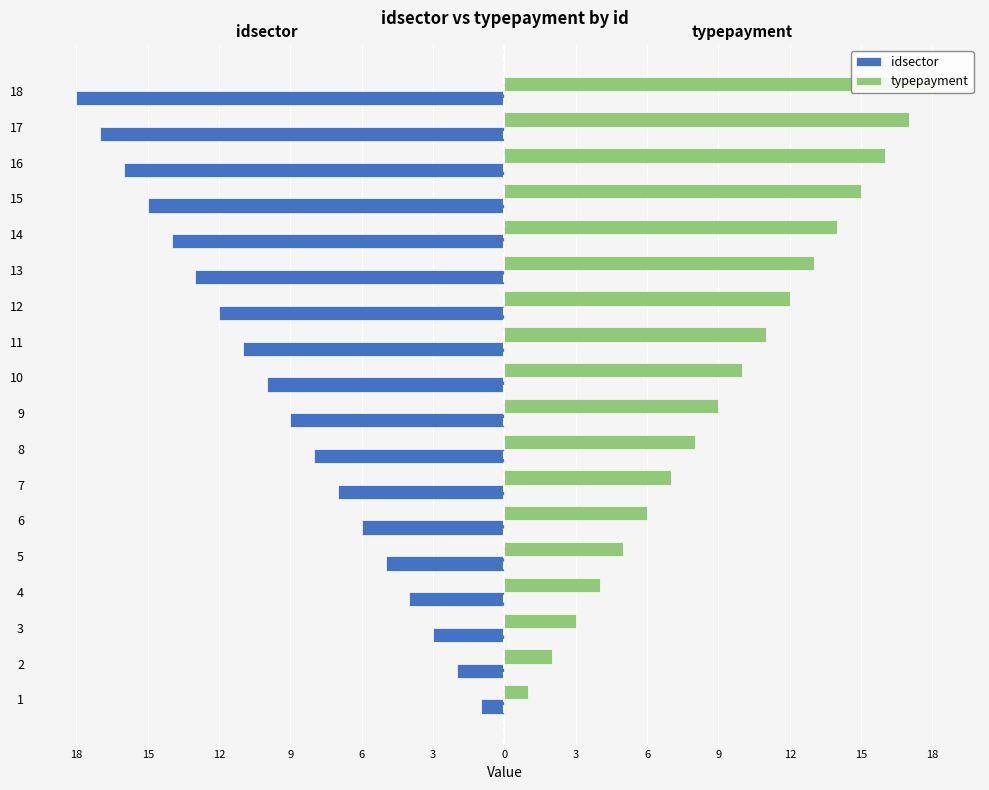

At which category is the sum across all series the highest?

1